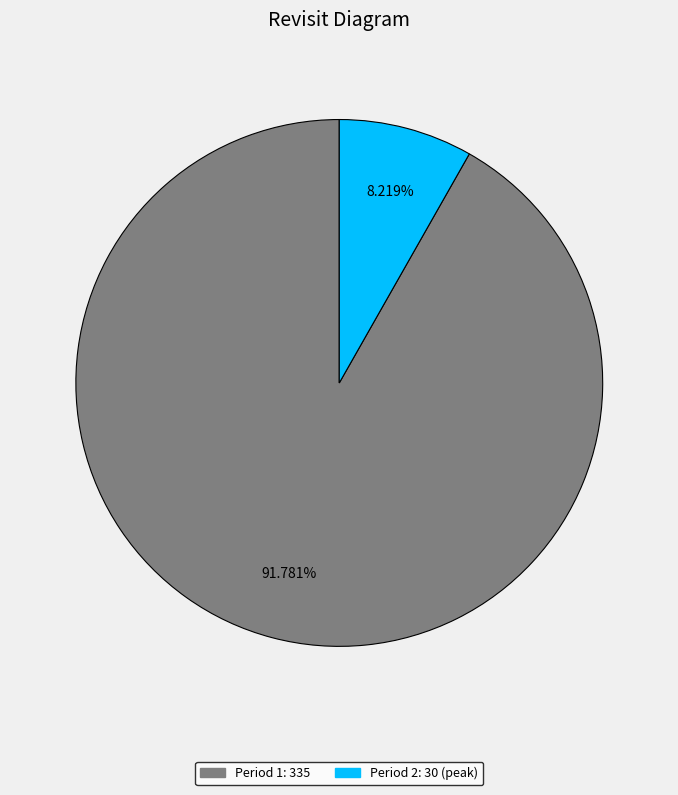

Is there a majority slice in this chart?

Yes